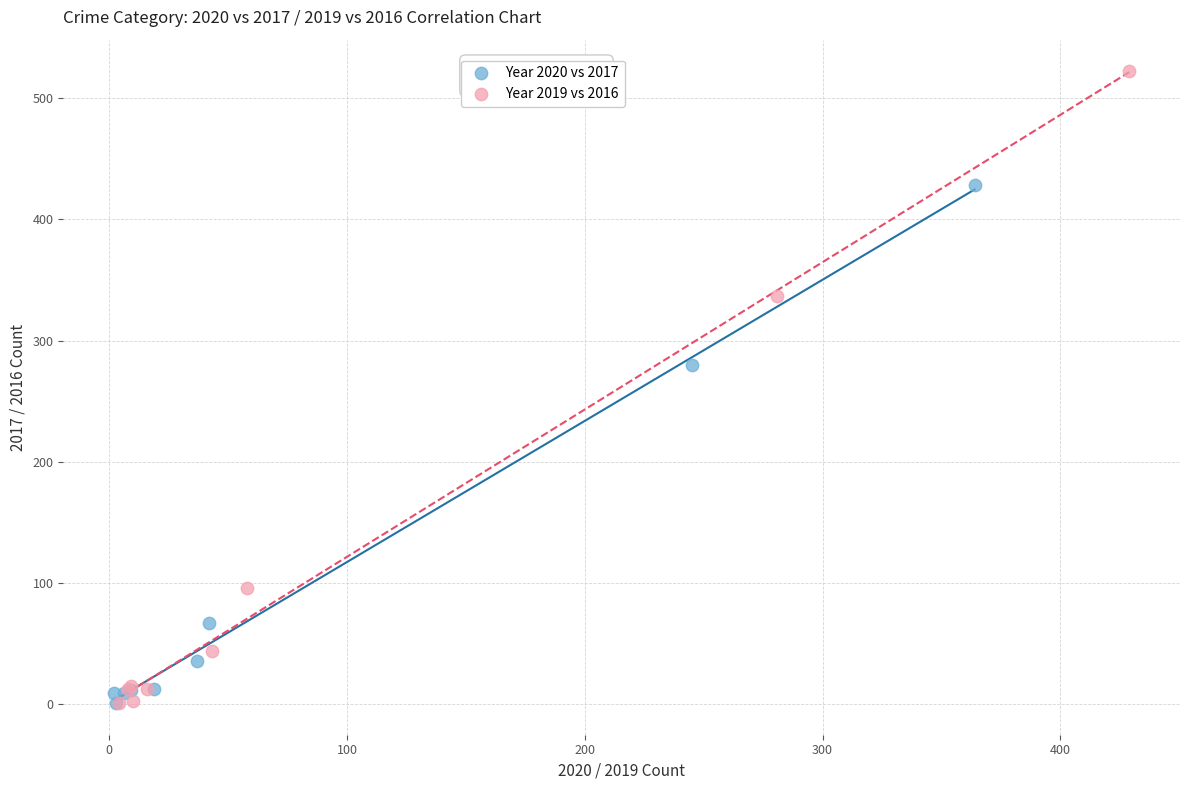

Which series has the widest spread of Y values?

Year 2019 vs 2016